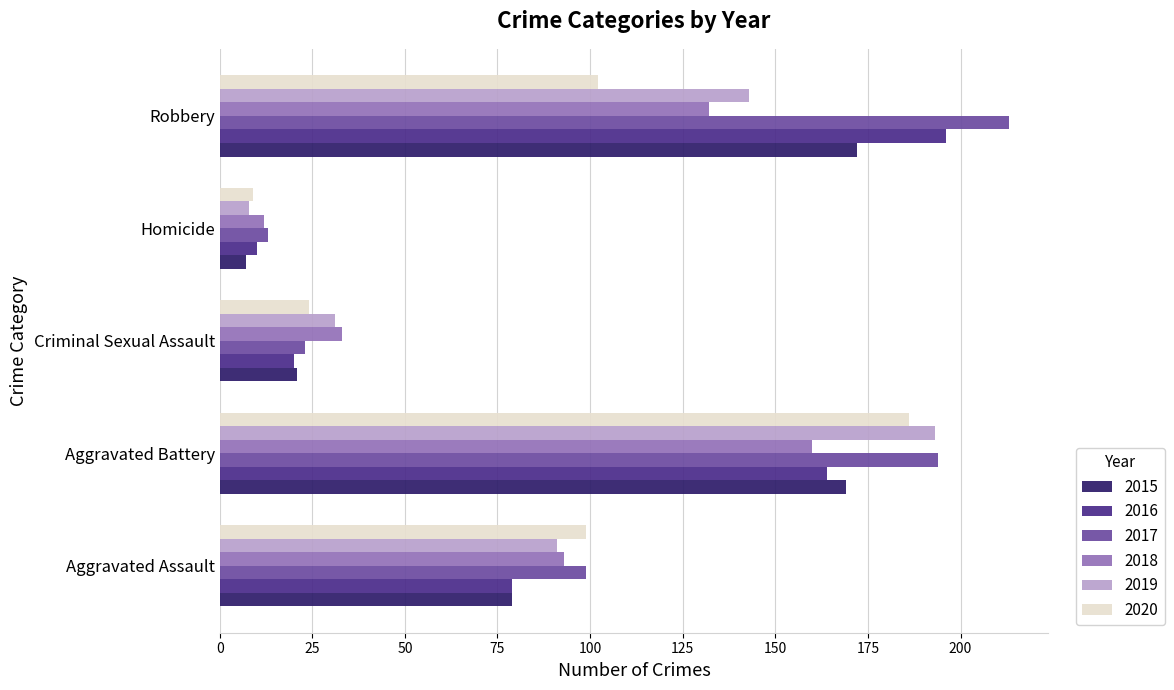

What is the total value across all series at Aggravated Assault?

540